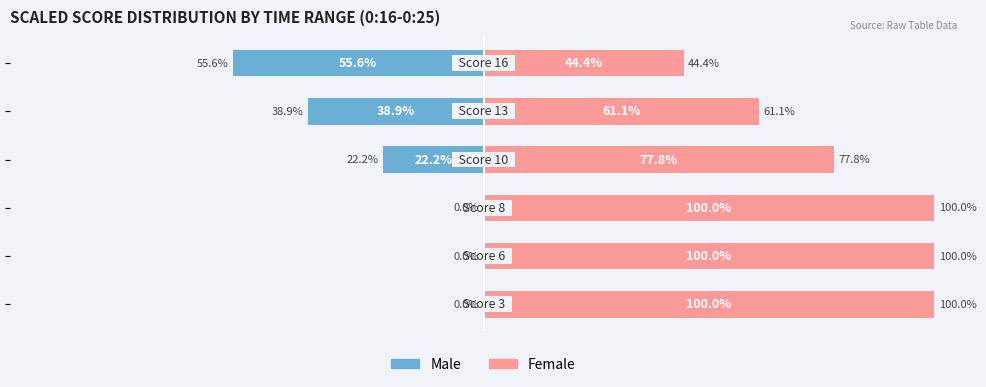

What is the difference between the highest and lowest values at 3?

100.0